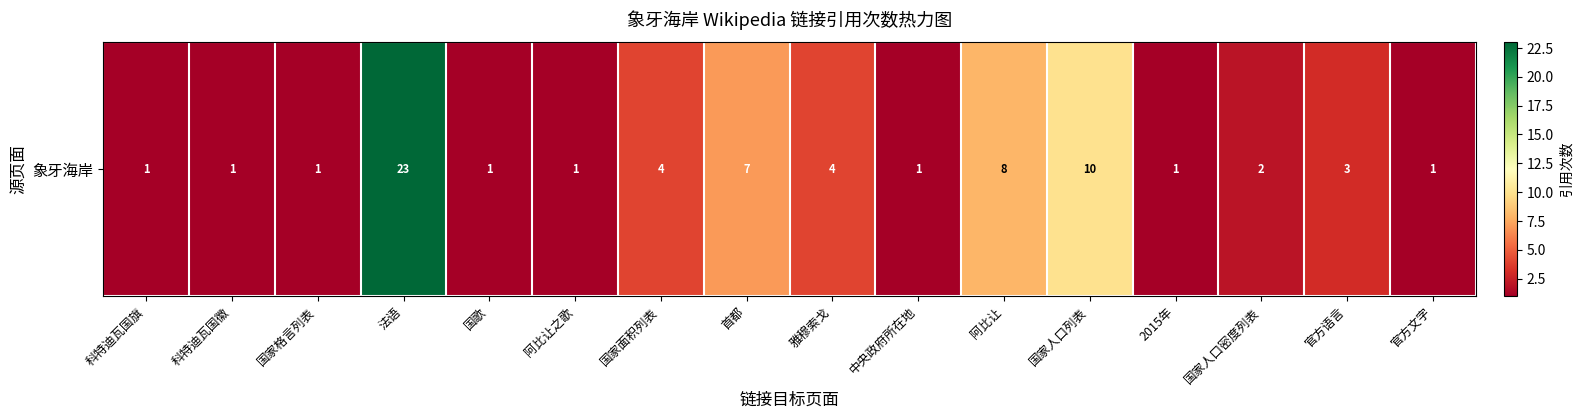

What is the ratio of the value at 阿比让之歌 to the value at 官方文字?

1.0